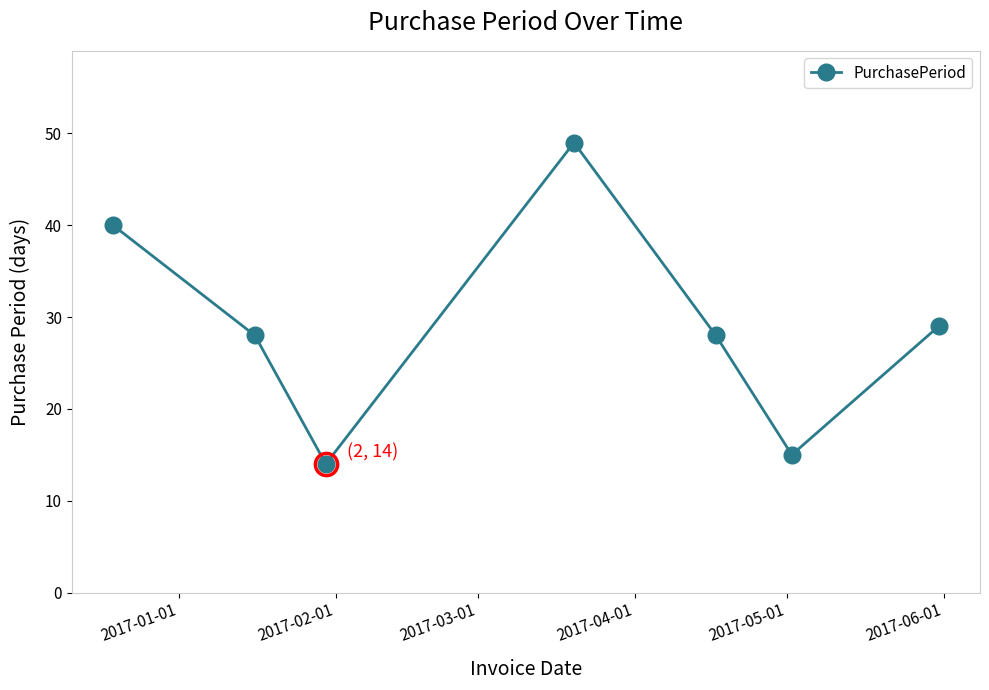

What is the value of the 3rd point from the left?

14